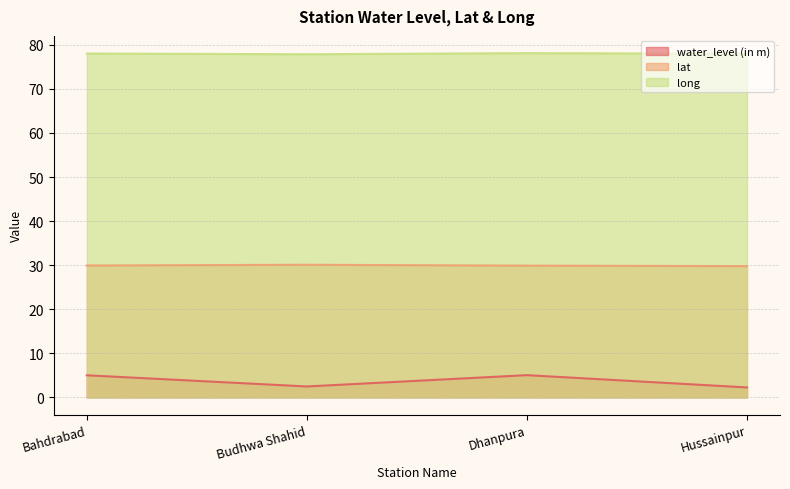

At Bahdrabad, list the series in order from largest to smallest.

long, lat, water_level (in m)